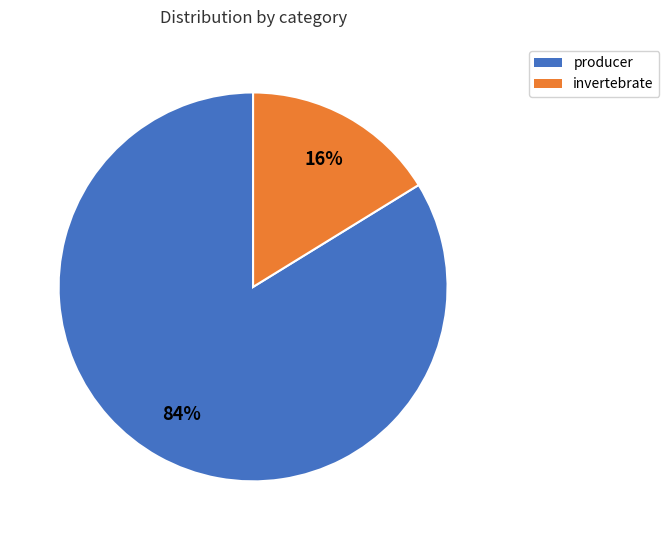

To the nearest percent, what is the difference between the largest and smallest slice percentages?

68%